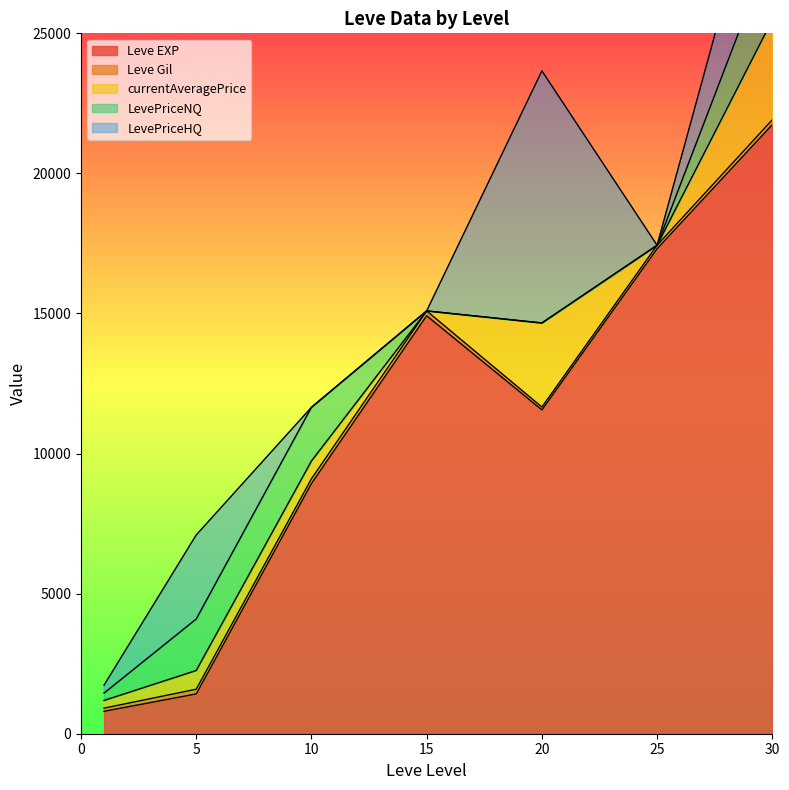

What is the total value across all series at 30?

32436.3